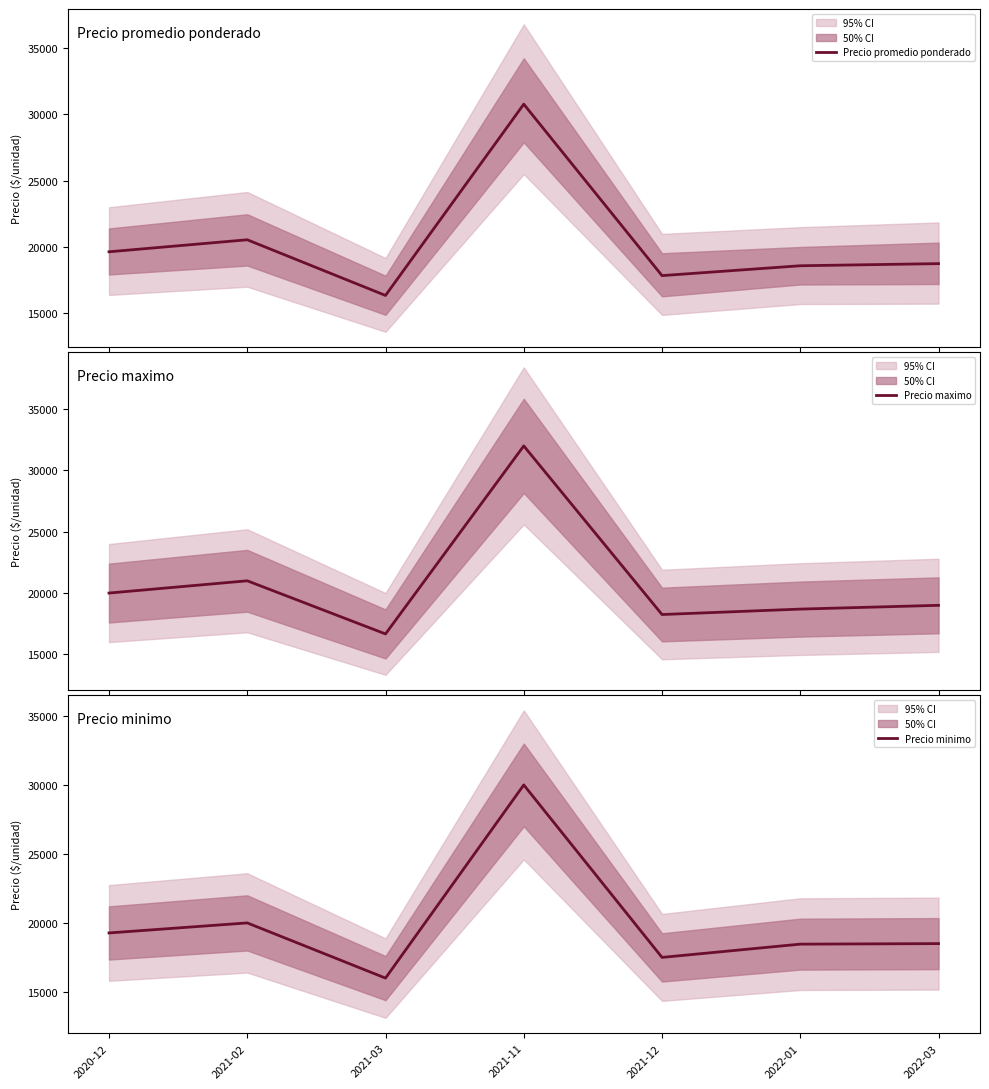

True or false: Precio promedio ponderado and Precio maximo cross at least once.

False